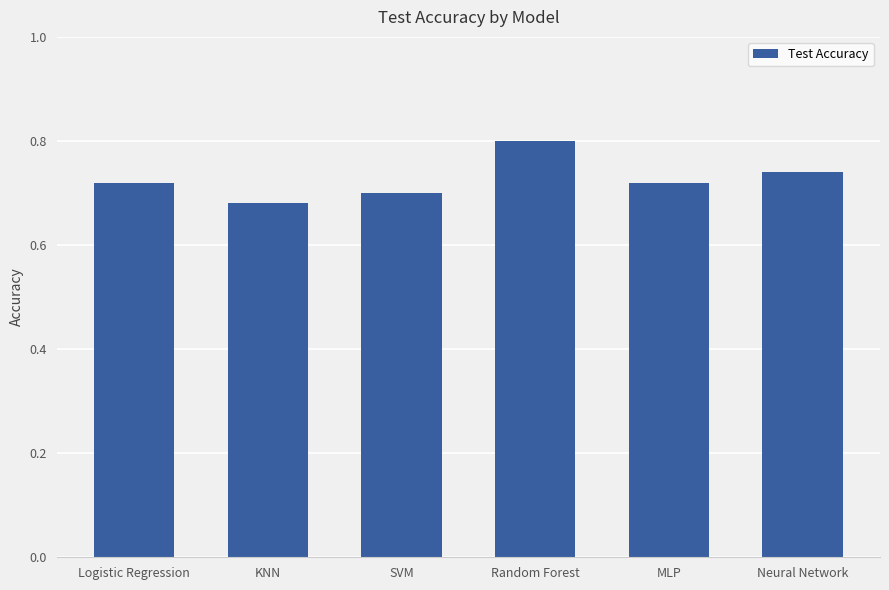

What is the sum of all values?

4.4